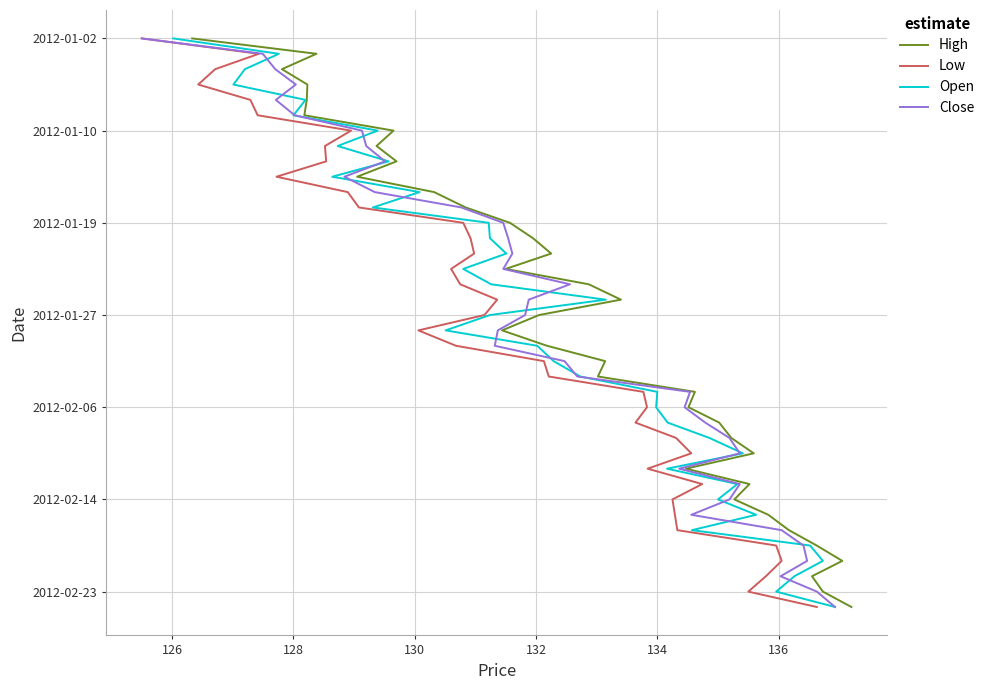

How many lines are shown in the chart?

4